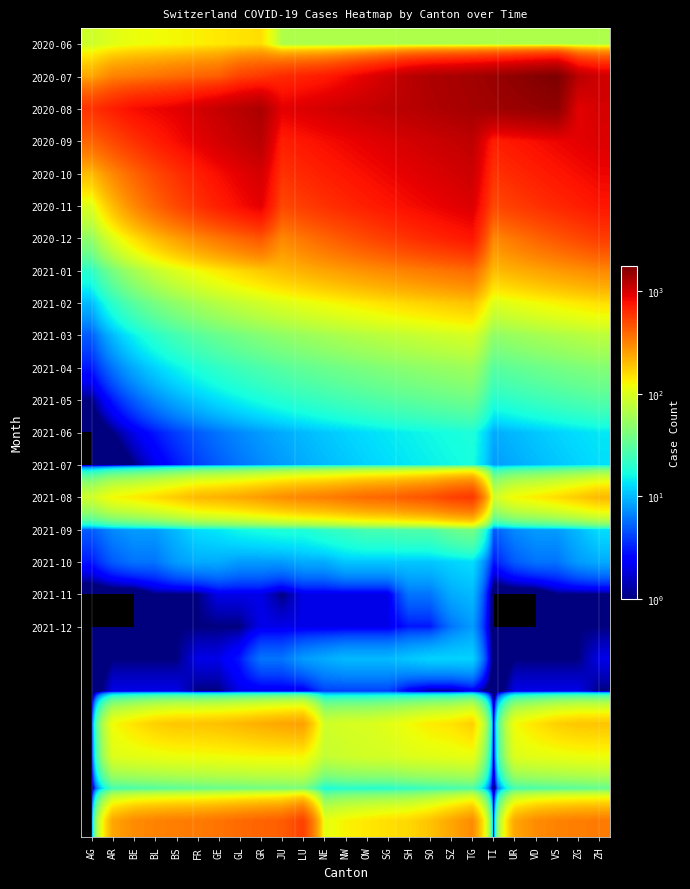

Which has a higher value, NW or SH?

NW